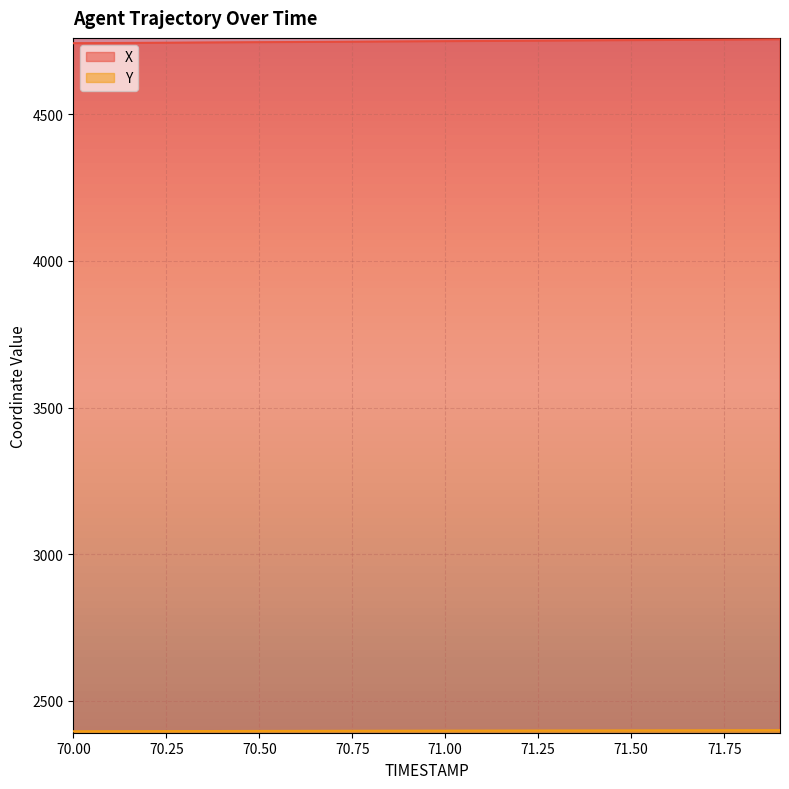

What is the greatest value displayed?

4755.3